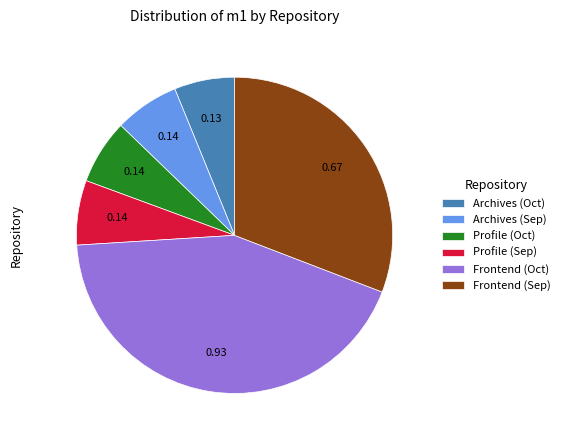

Which category has the biggest portion of the pie?

Frontend (Oct)